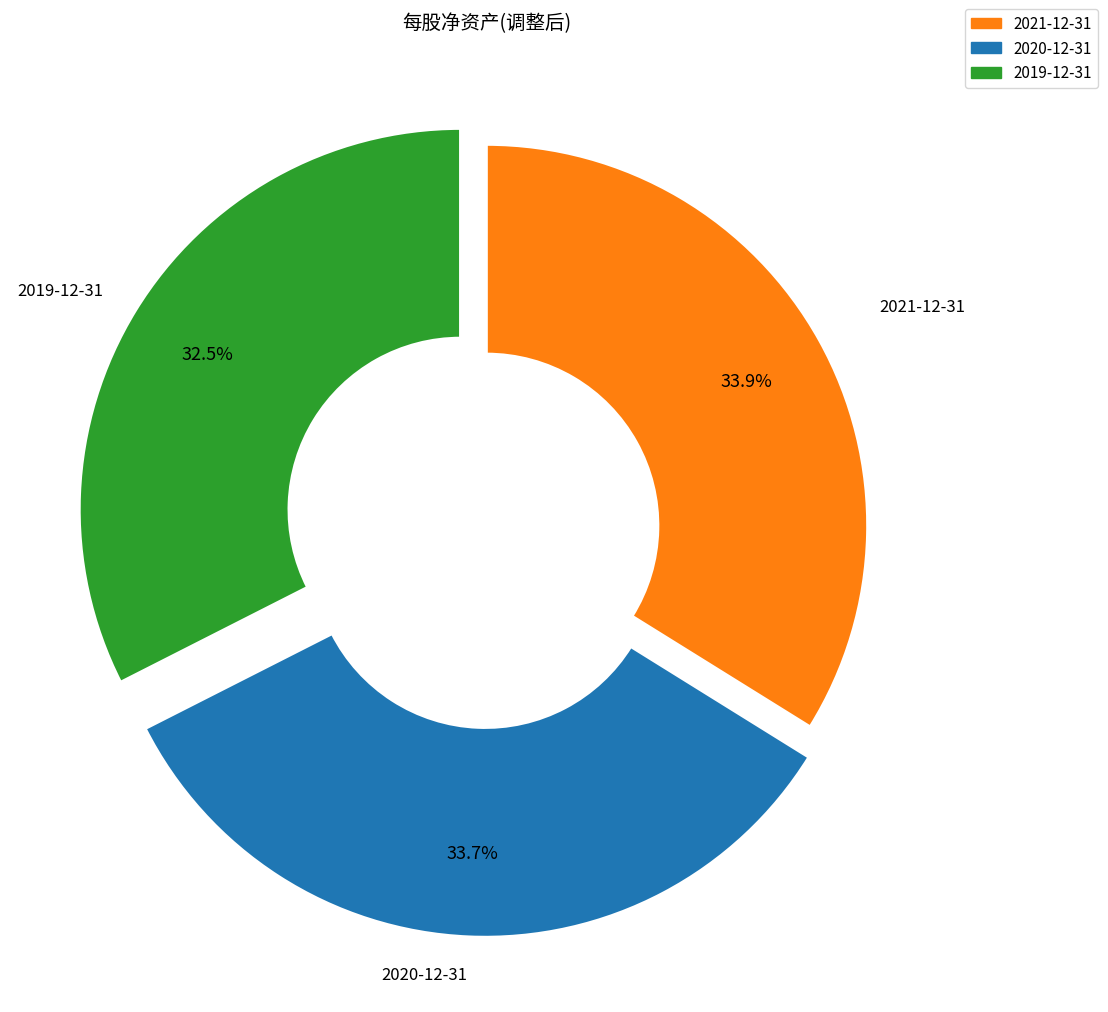

Is there any slice that represents more than half of the pie?

No